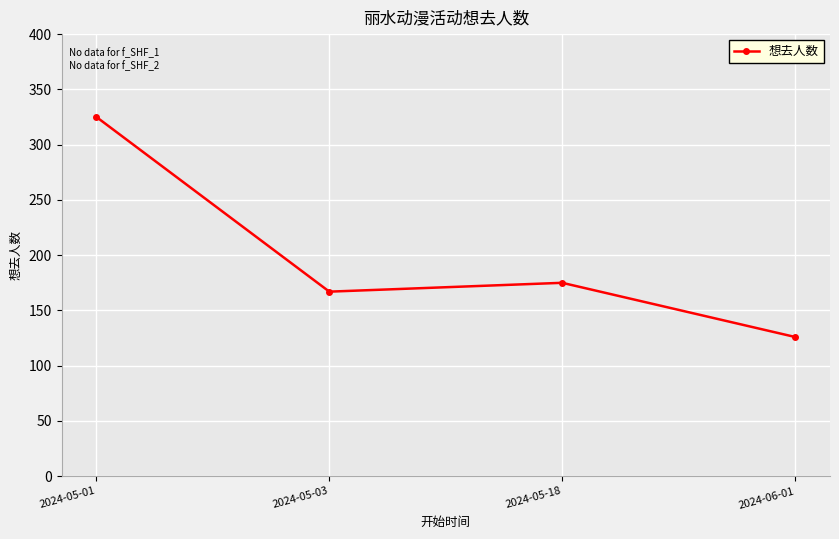

How many data points does each series have?

4